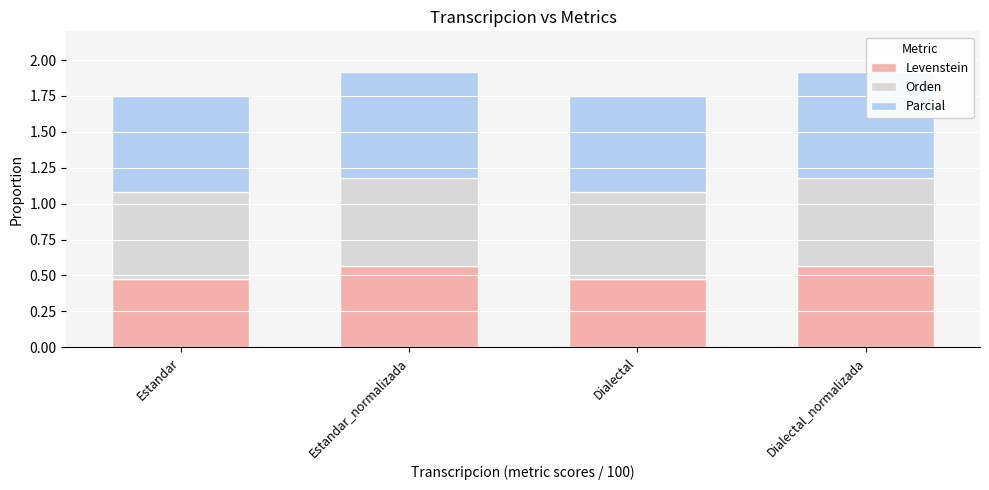

List the series in order of their peak value, lowest first.

Levenstein, Orden, Parcial